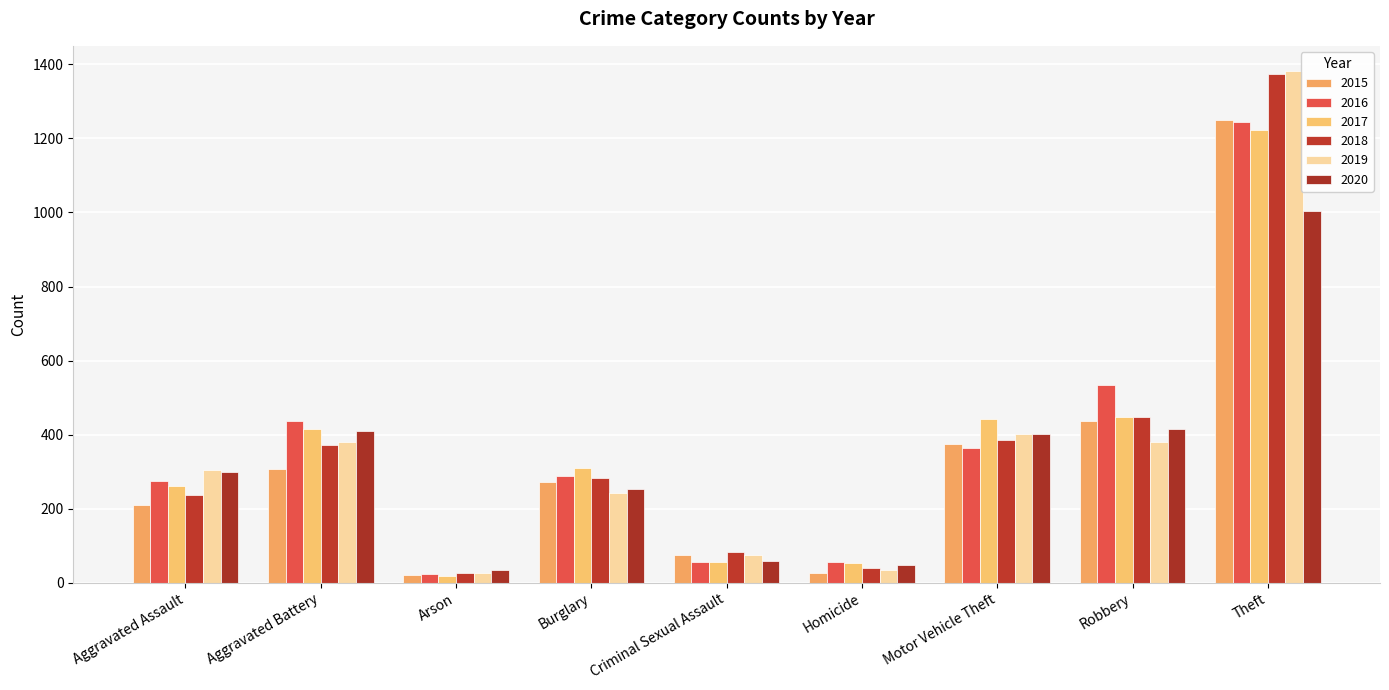

How many bars are there in total?

54